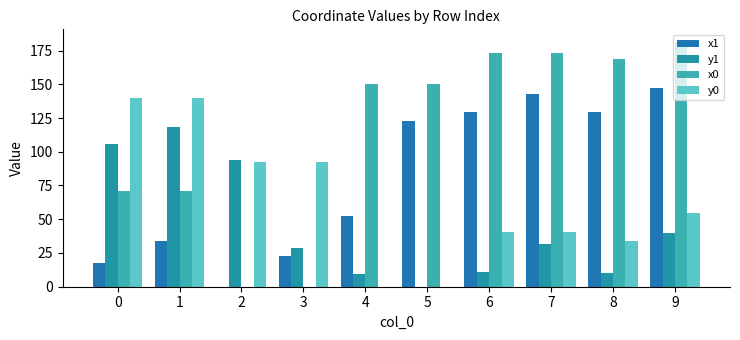

Are the bars grouped side by side (vs. stacked)?

Yes